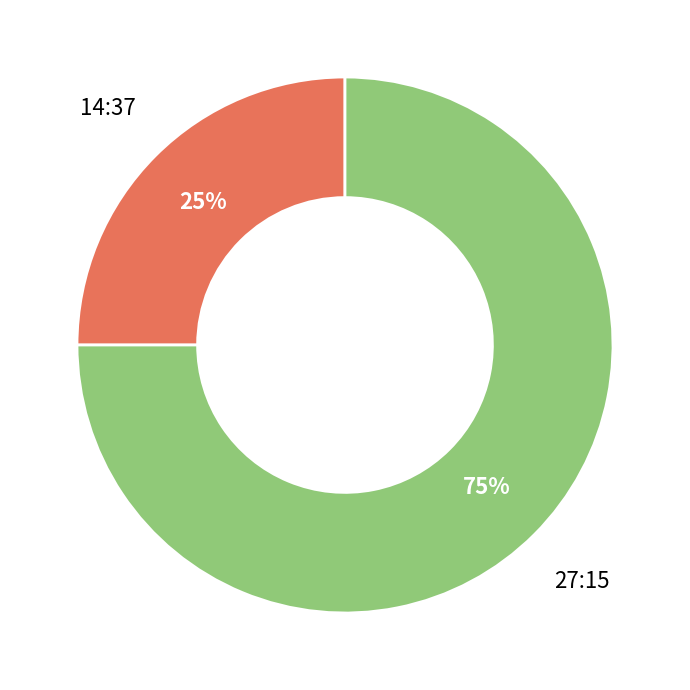

To the nearest percent, what is the difference between the largest and smallest slice percentages?

50%